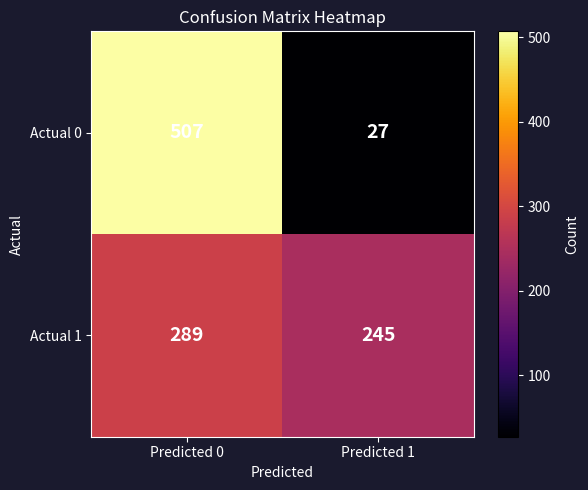

Which series has the largest range (max minus min)?

Actual 0